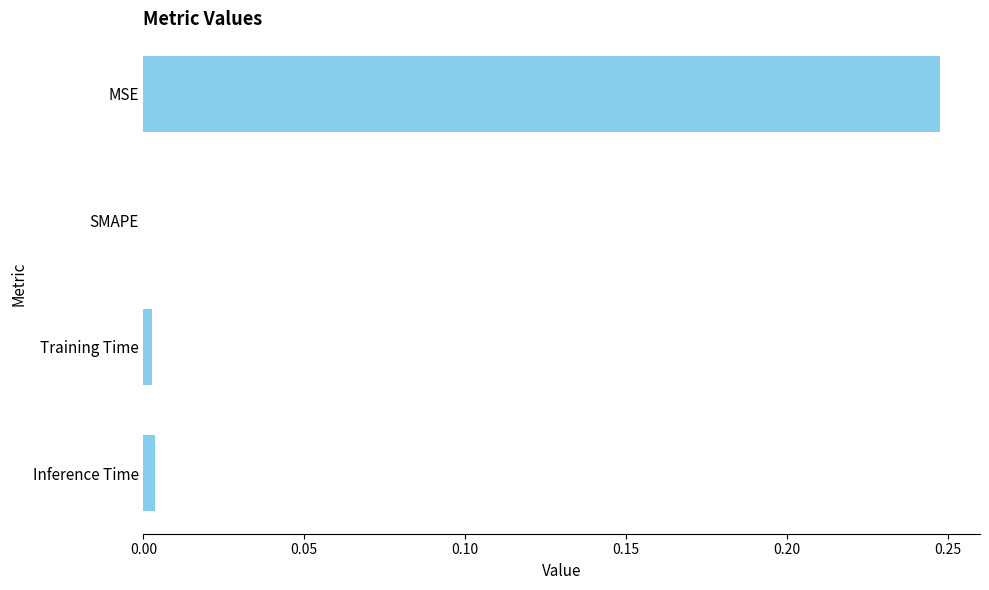

Does the chart contain stacked bars?

No